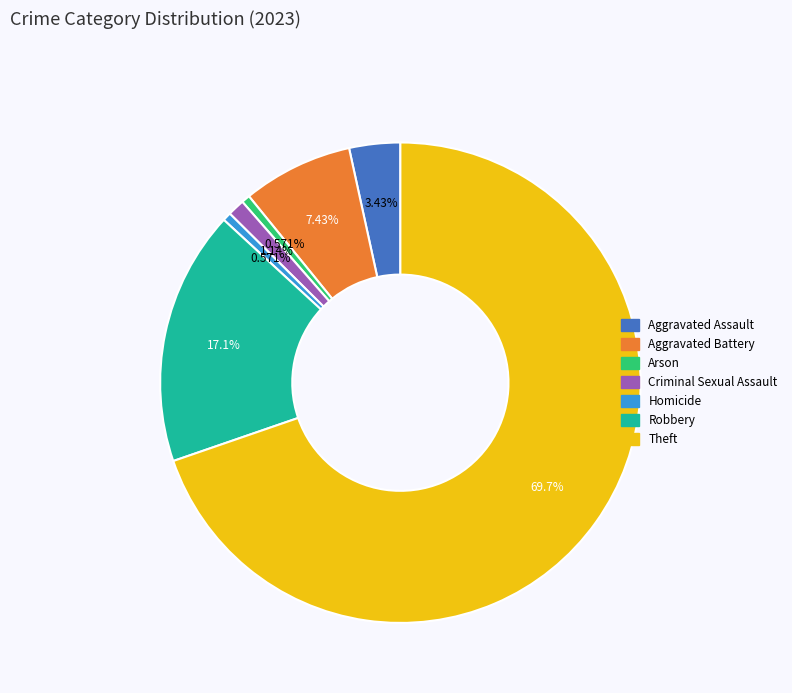

Is there any slice that represents more than half of the pie?

Yes